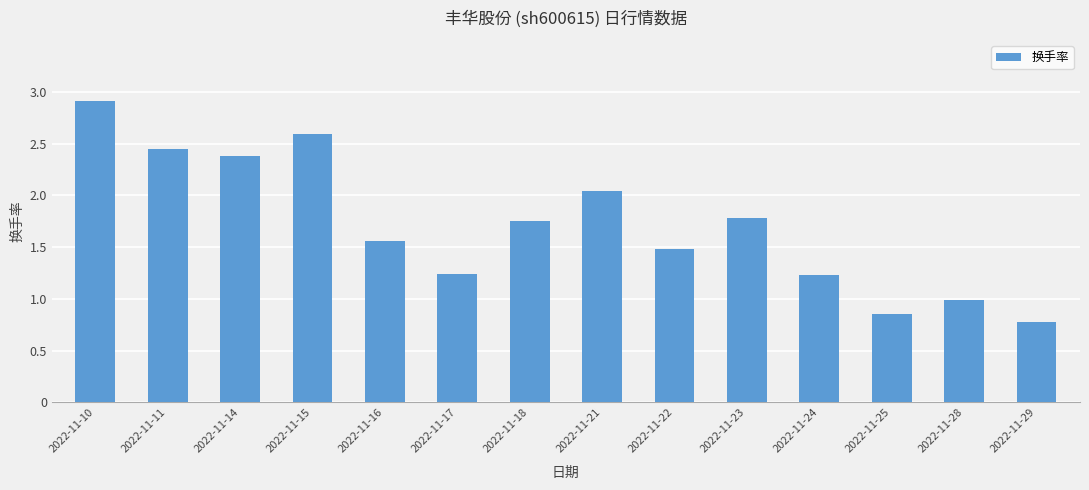

What is the average value?

1.7